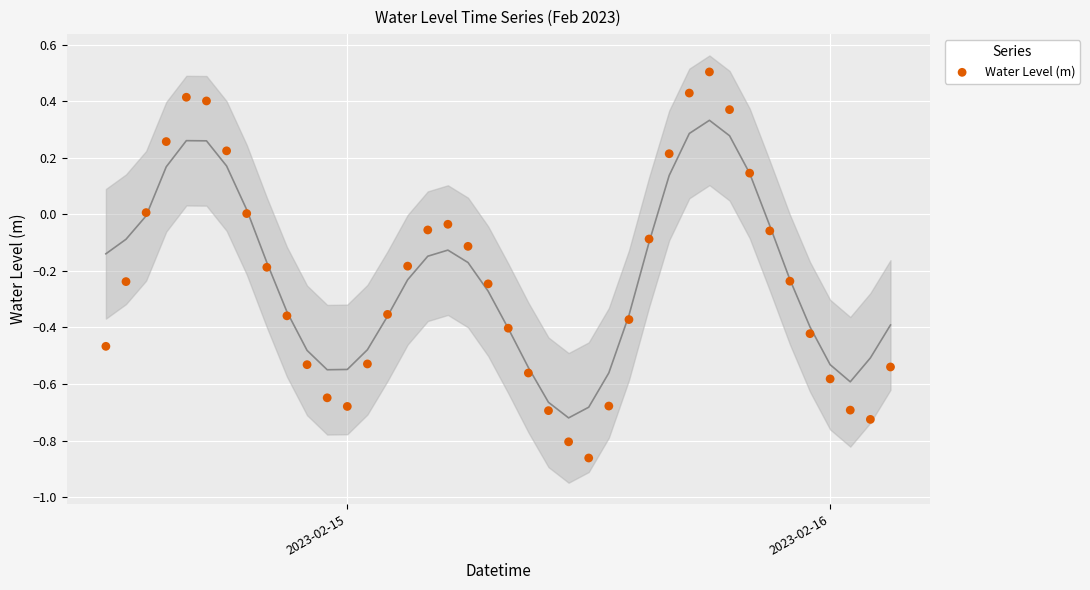

What is the range of Y values (max minus min)?

1.4